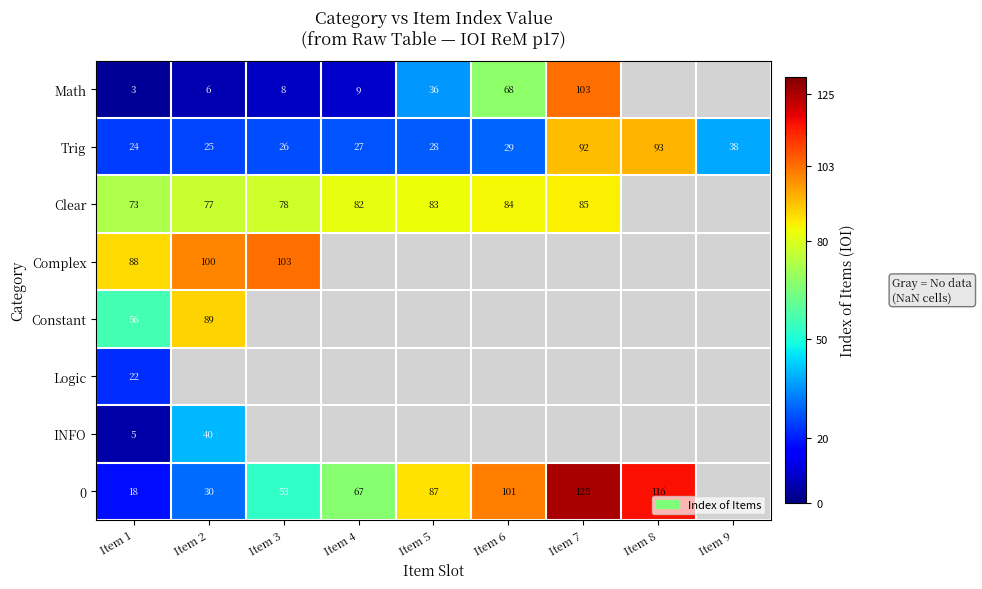

Is the value of Math at Item 4 greater than the value of Clear at Item 2?

No